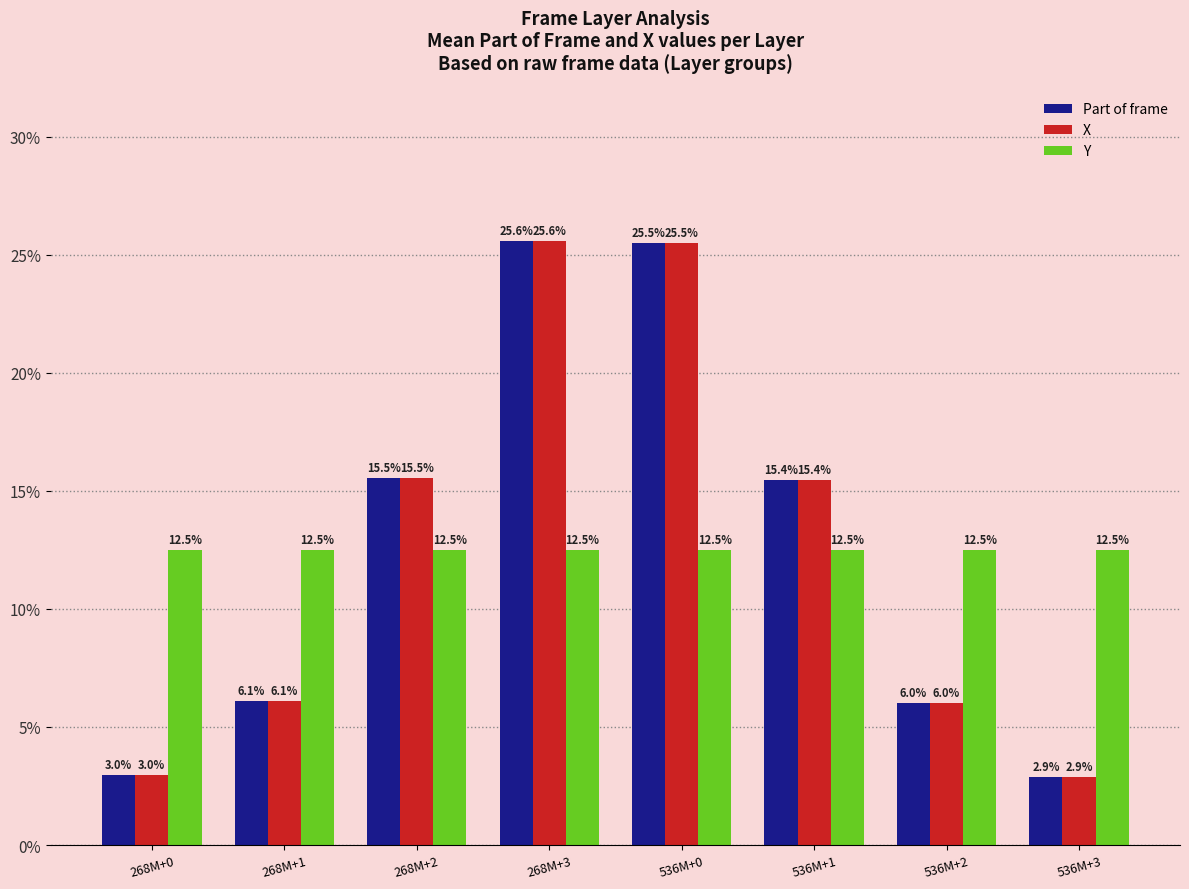

Is the value of Part of frame at 268M+2 greater than the value of X at 536M+2?

Yes